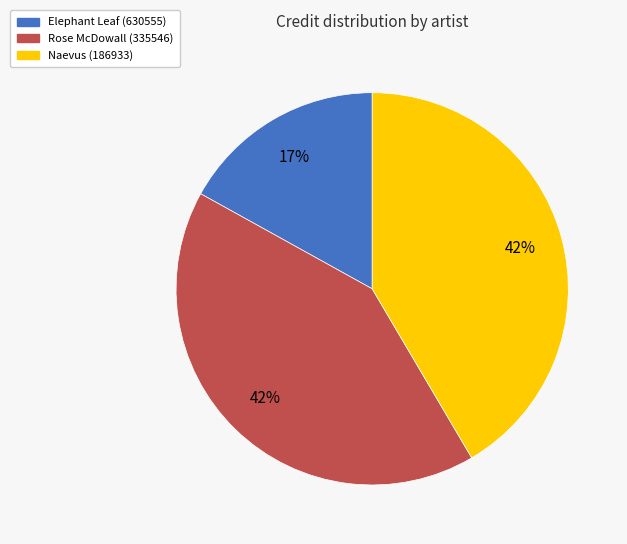

How many segments does this pie chart have?

3